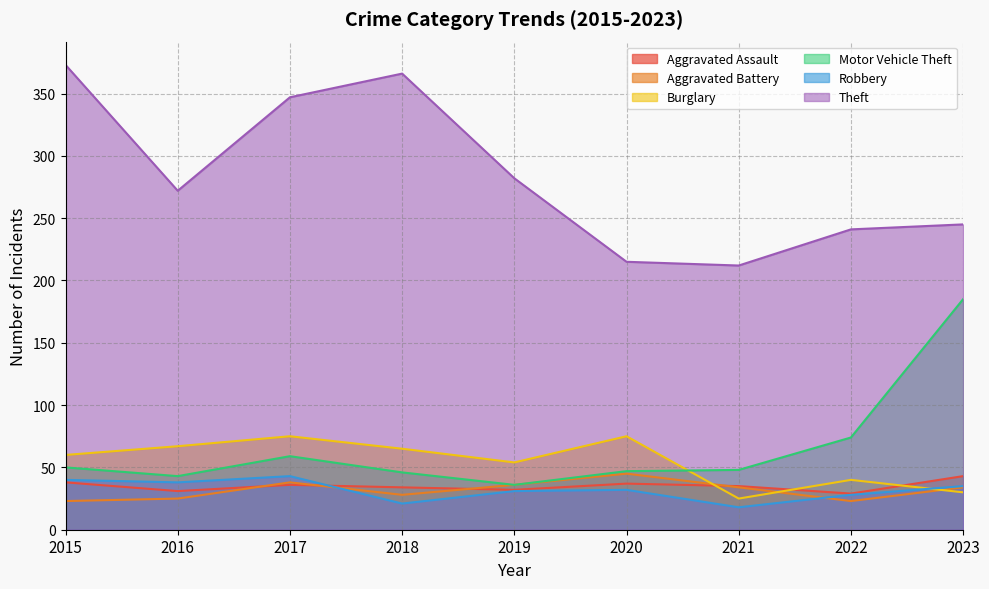

At which category does Motor Vehicle Theft reach its first local peak?

2017